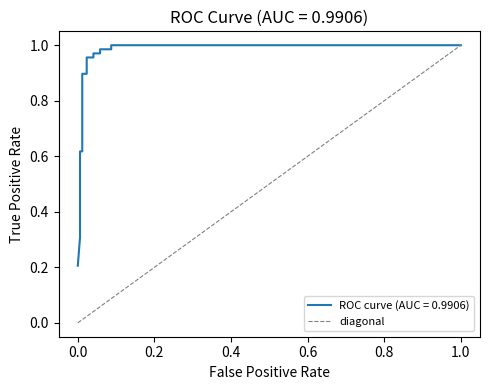

The value at 1.0 is 0. True or false?

False